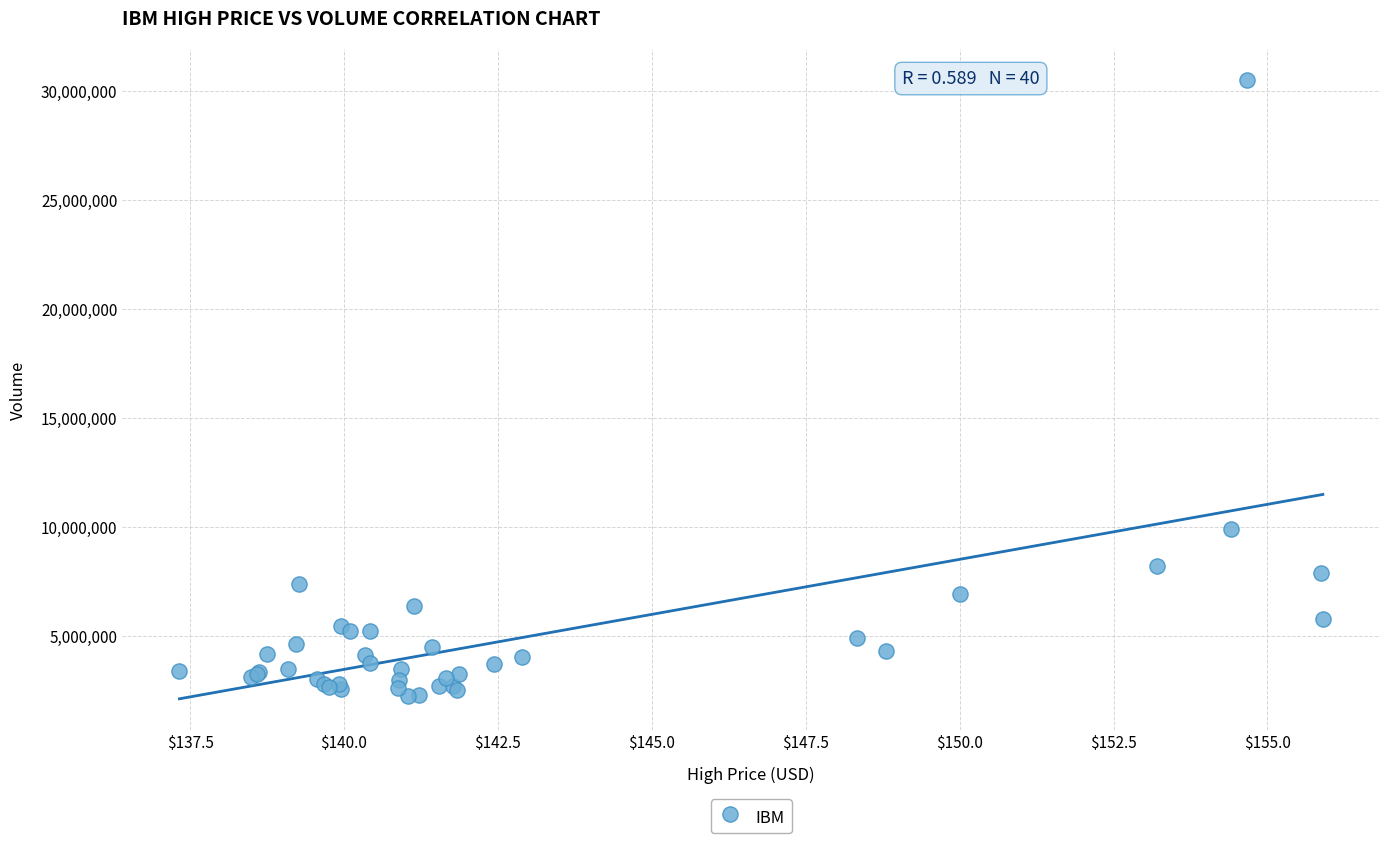

What Y value in the scatter plot is closest to 16367312?

9914169